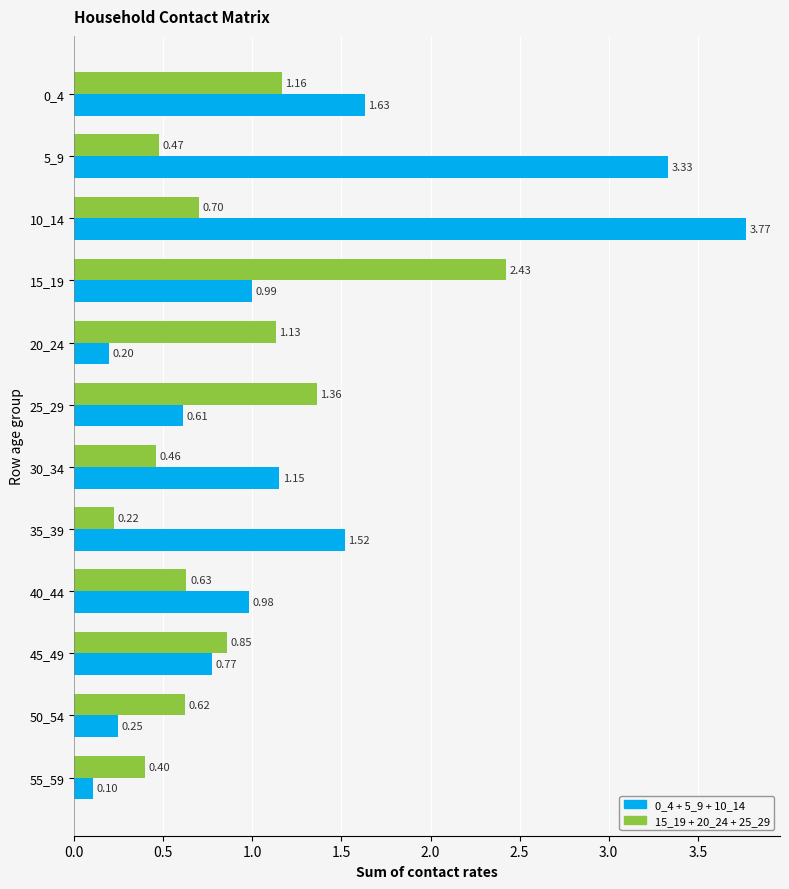

Count the number of categories in the chart.

12